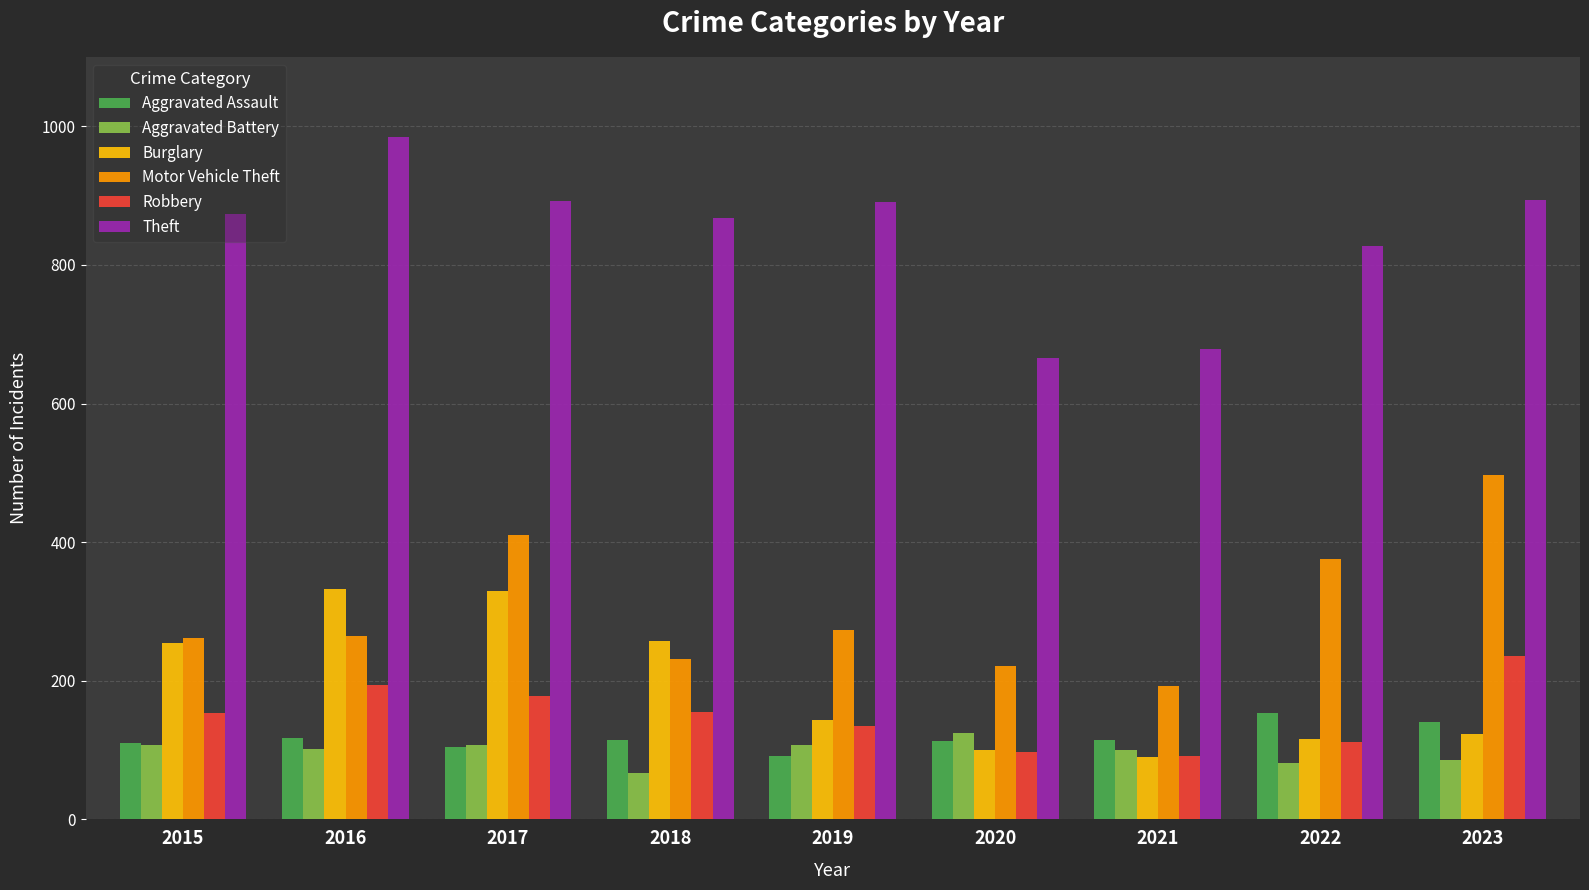

What is the difference between the highest and lowest values at 2023?

808